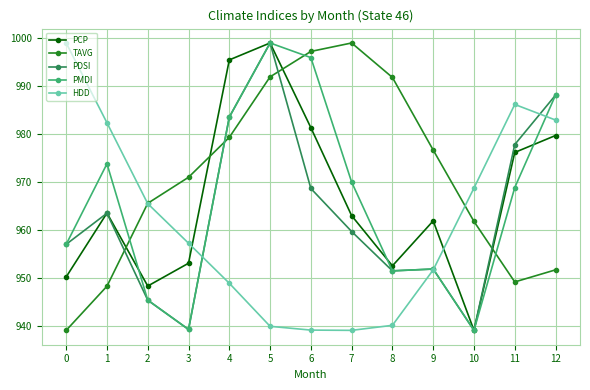

What is the value of the PCP point at the 10th from the left?

961.9